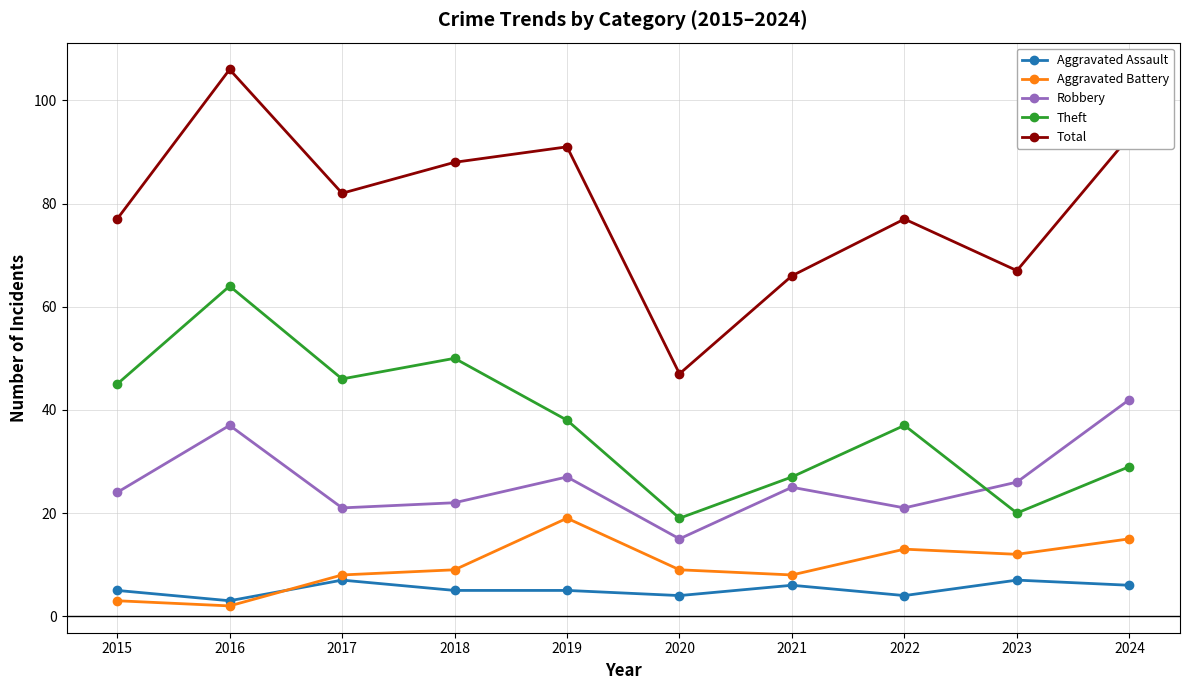

How many values in the Theft series are below 38?

5